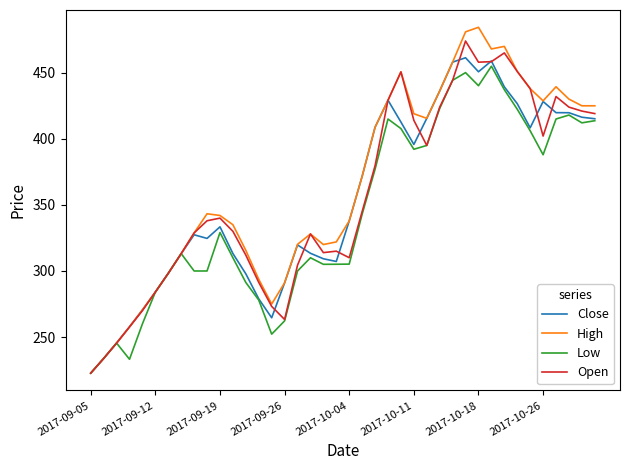

Which series has the largest range (max minus min)?

High